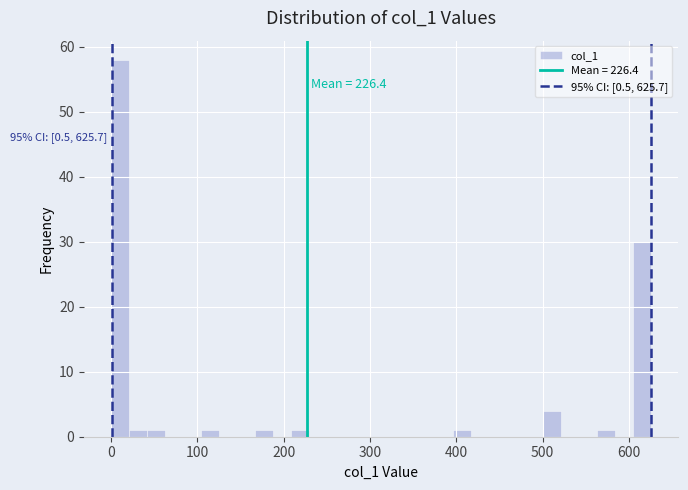

Read against the x-axis, roughly where is the centre of the tallest bar?

10